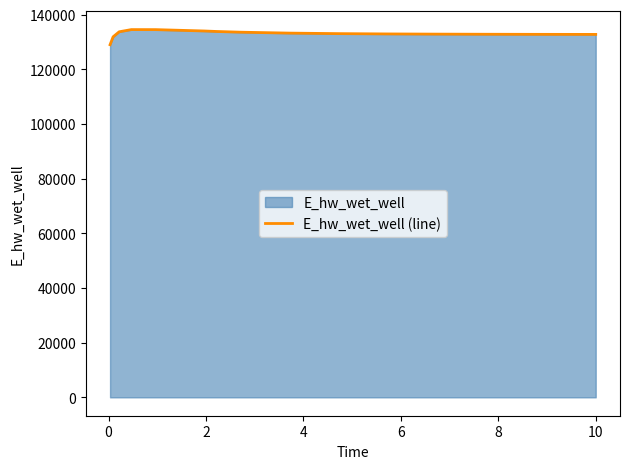

True or false: the data has more than 0 interior local peaks.

True